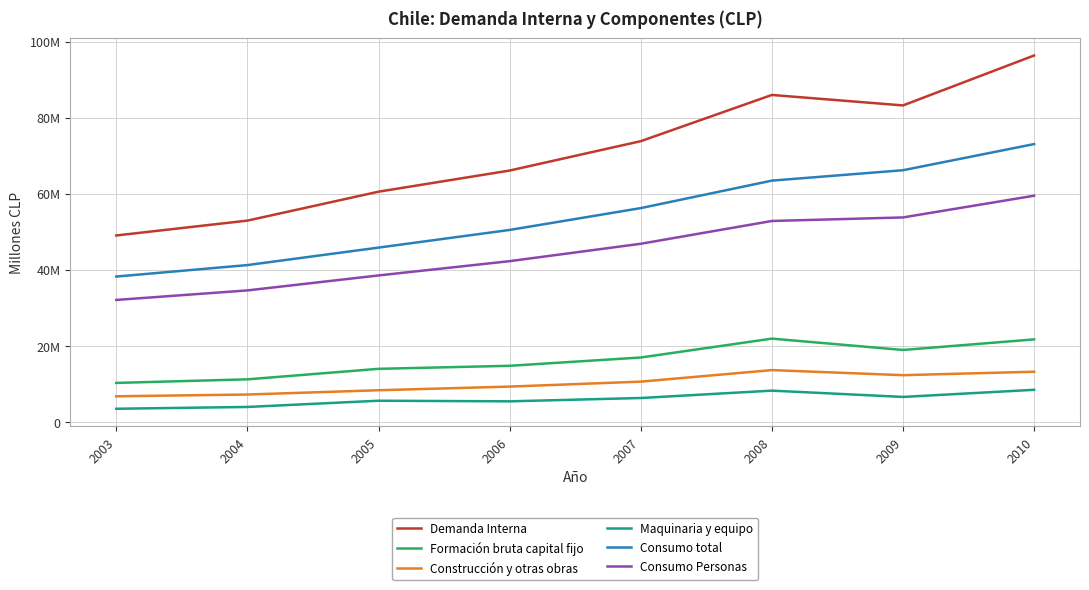

What are all the series names shown in the legend?

Demanda Interna, Formación bruta capital fijo, Construcción y otras obras, Maquinaria y equipo, Consumo total, Consumo Personas